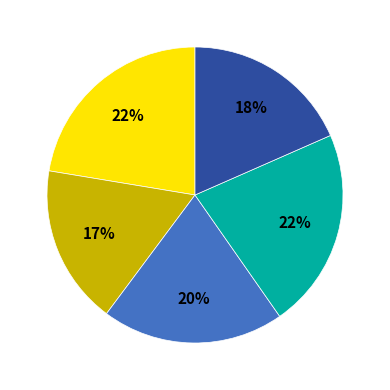

How many slices are in this pie chart?

5